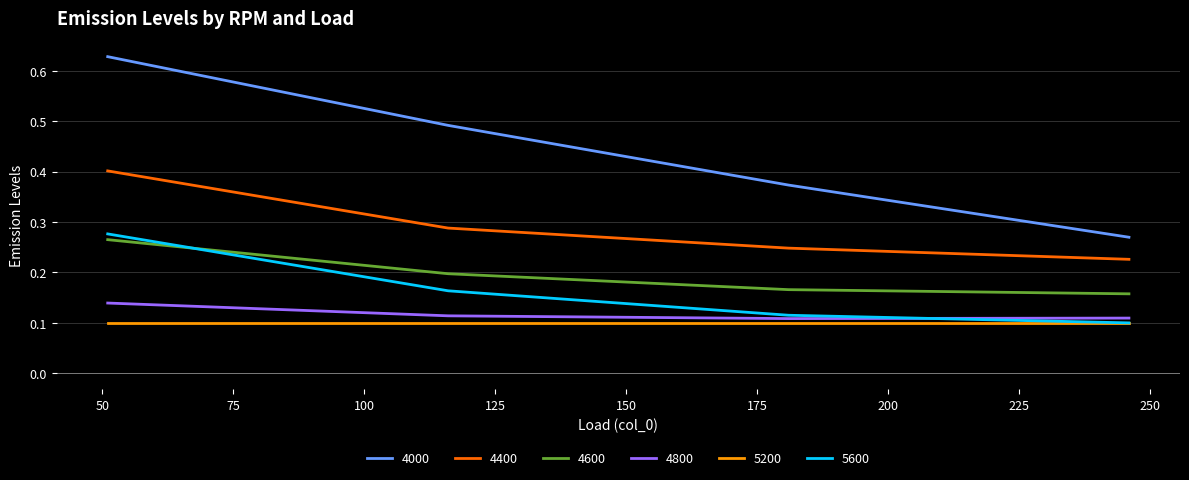

True or false: 4800 and 4000 cross at least once.

False